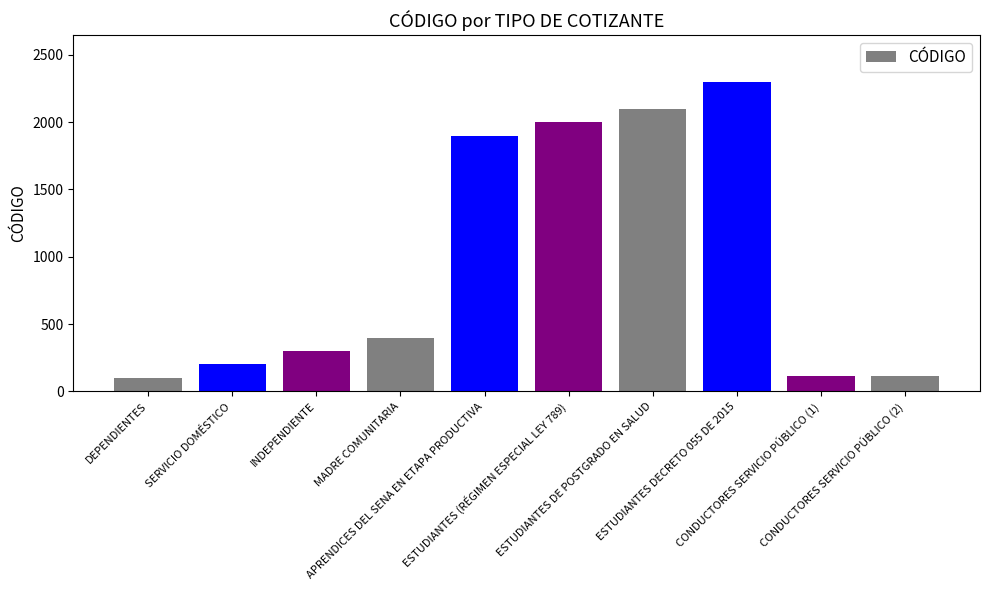

What is the maximum value shown in the chart?

2300